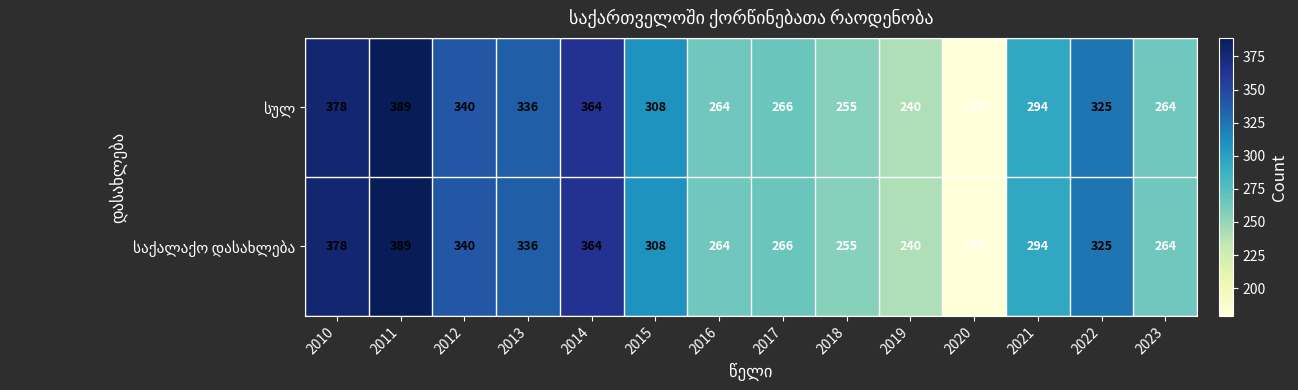

At which category is the sum across all series the highest?

2011